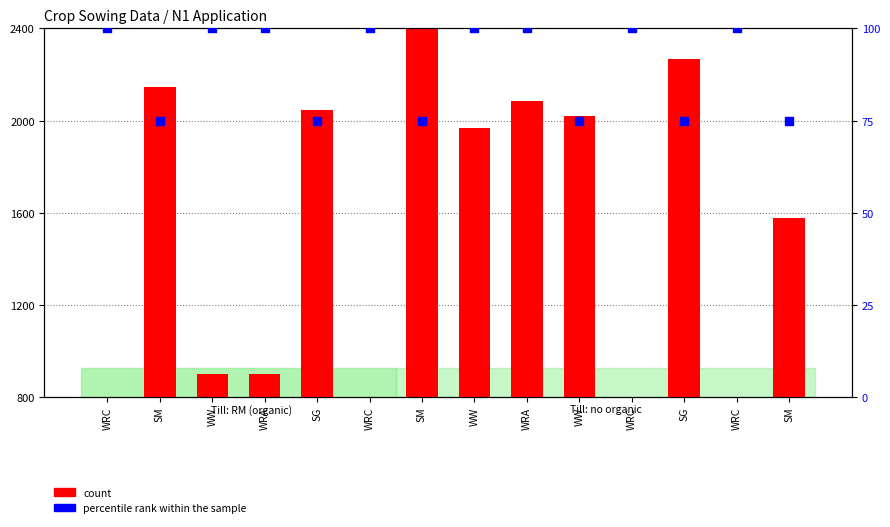

Which series reaches the minimum Y coordinate?

percentile rank within the sample